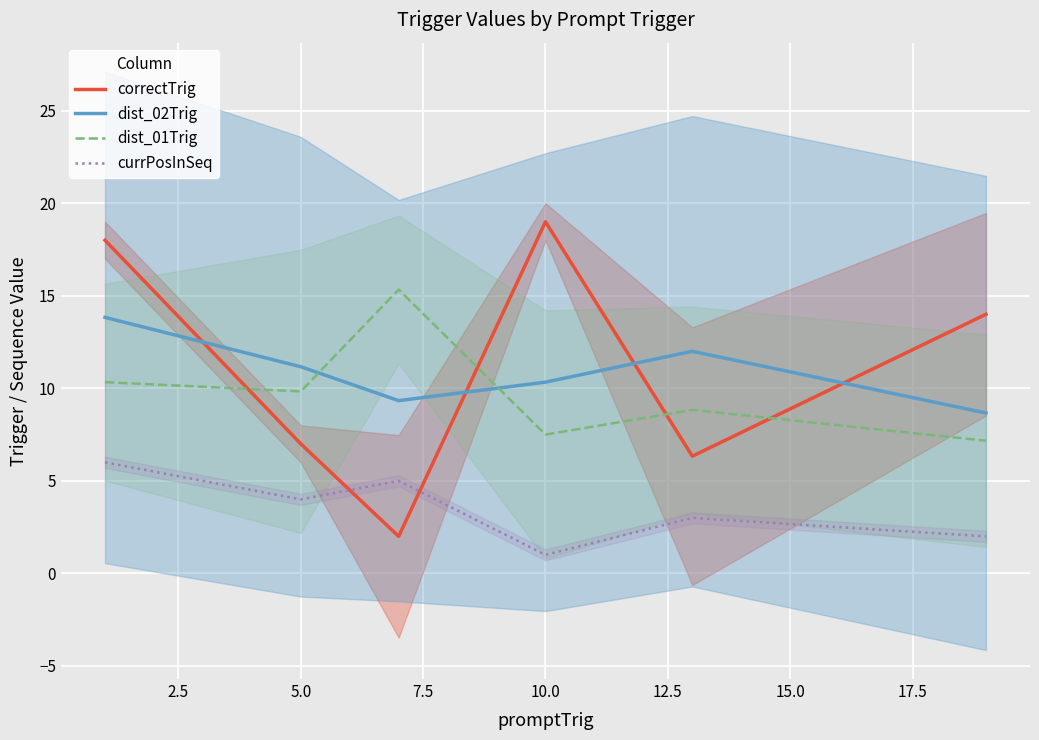

True or false: currPosInSeq and dist_02Trig cross at least once.

False